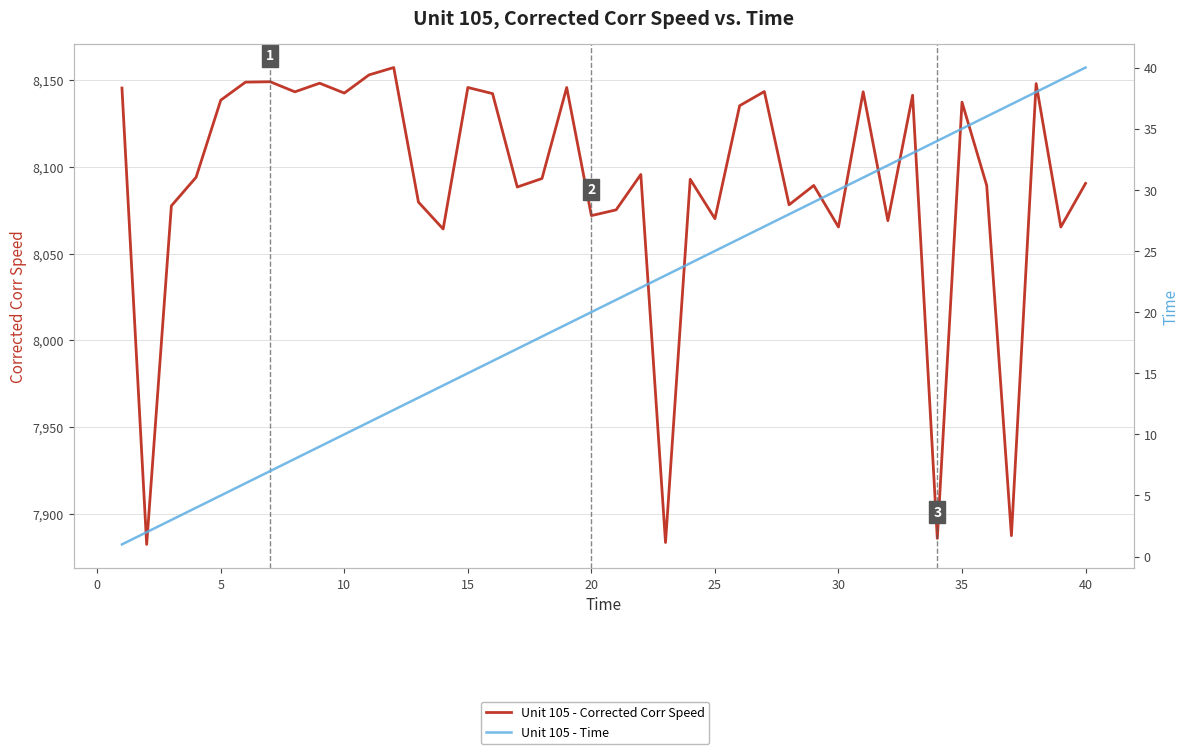

Rank the series by their average value, from highest to lowest.

Unit 105 - Corrected Corr Speed, Unit 105 - Time